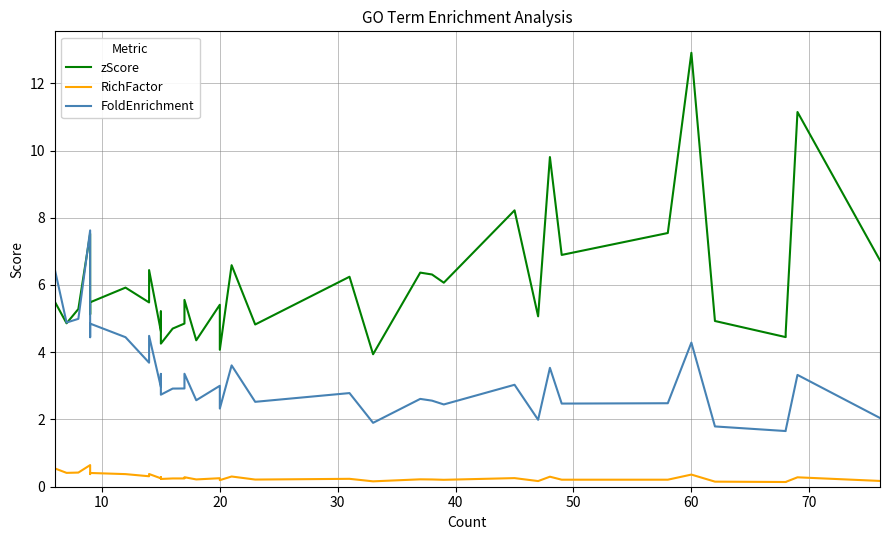

True or false: zScore and RichFactor cross at least once.

False